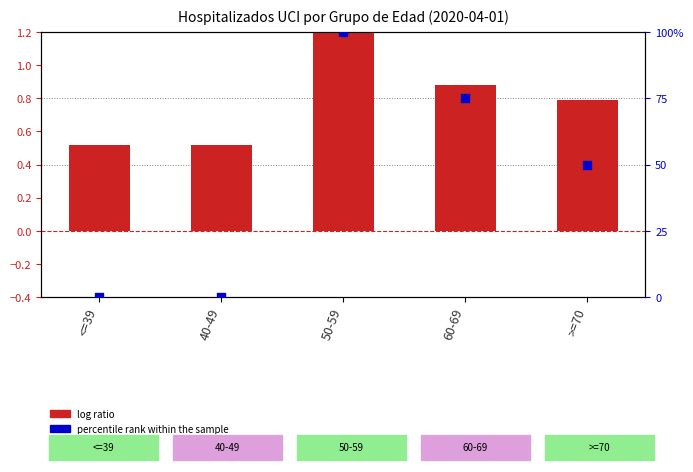

At which category is the sum across all series the highest?

50-59